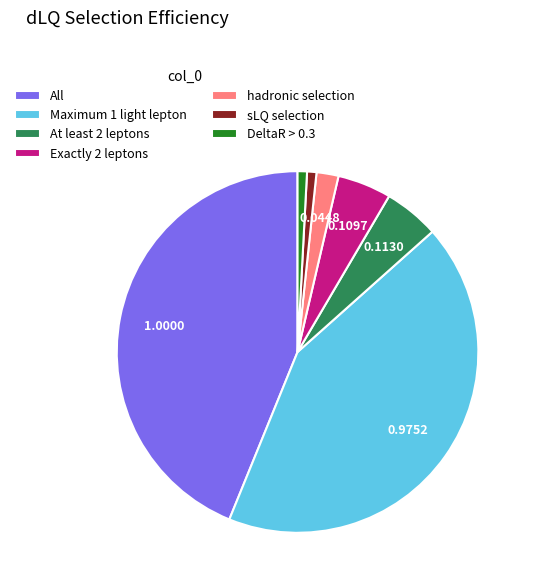

Between Maximum 1 light lepton and DeltaR > 0.3, which is larger?

Maximum 1 light lepton